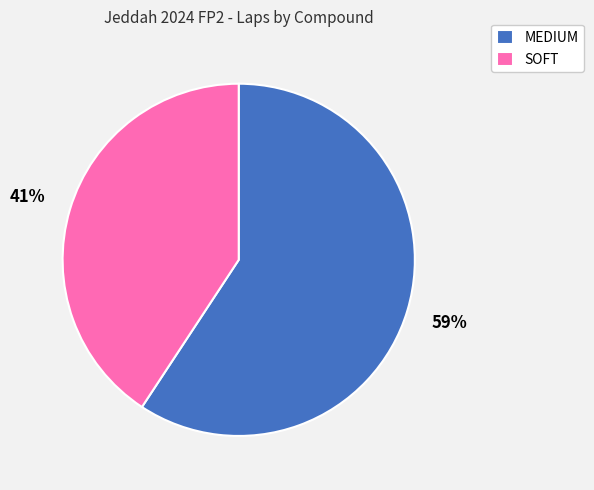

How many segments does this pie chart have?

2